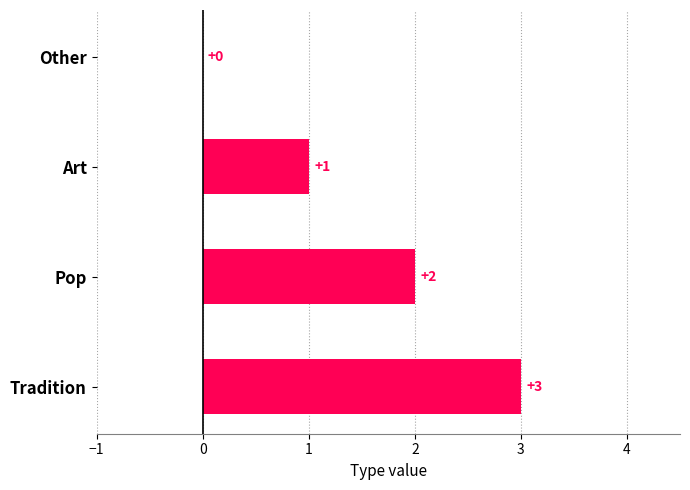

How many positive values are there?

3